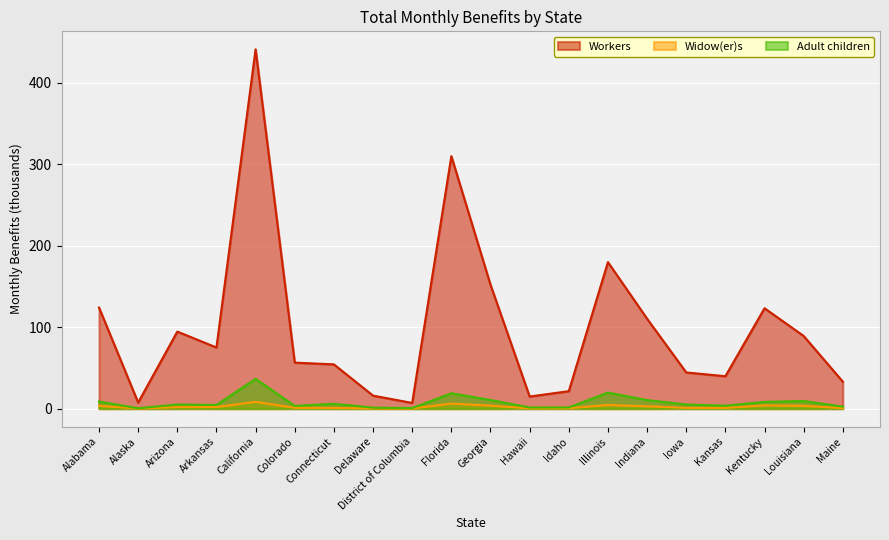

What is the difference between the Widow(er)s values at Florida and Hawaii?

5.9